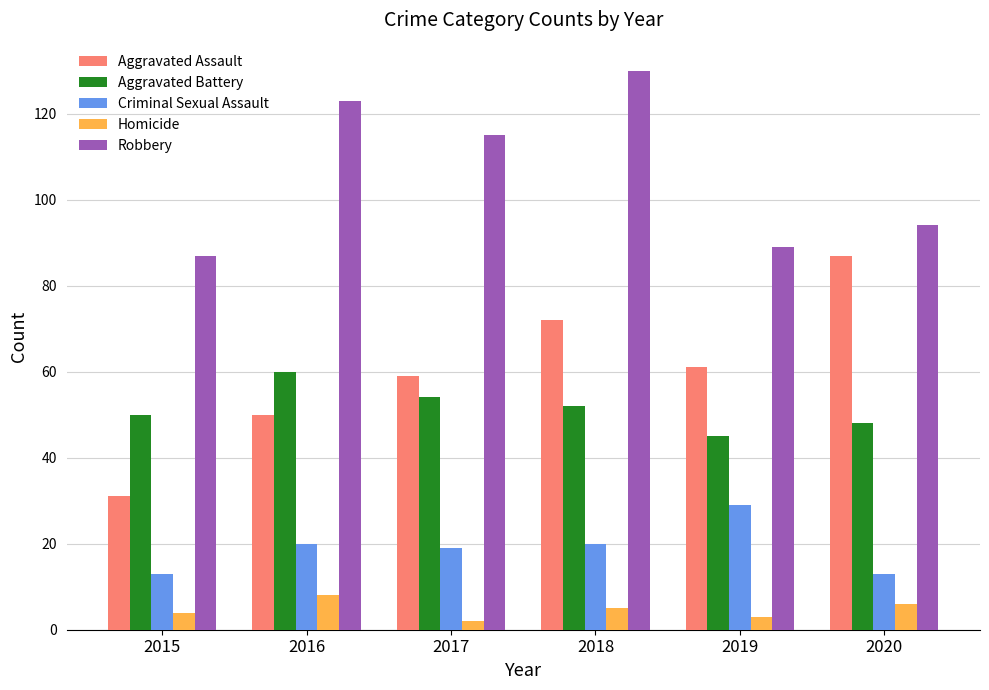

Rank the series by their maximum value, from highest to lowest.

Robbery, Aggravated Assault, Aggravated Battery, Criminal Sexual Assault, Homicide